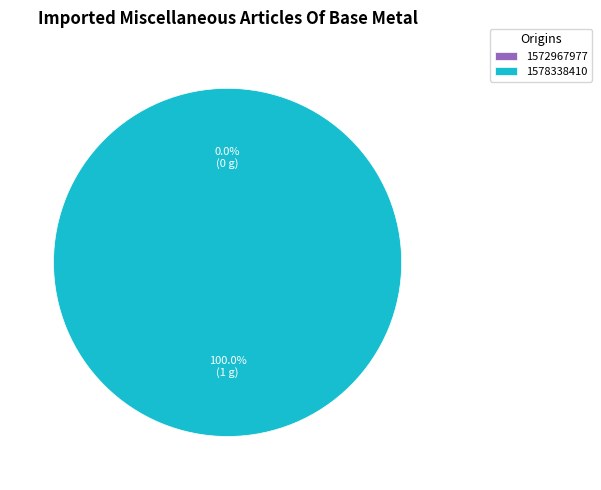

Is there a majority slice in this chart?

Yes